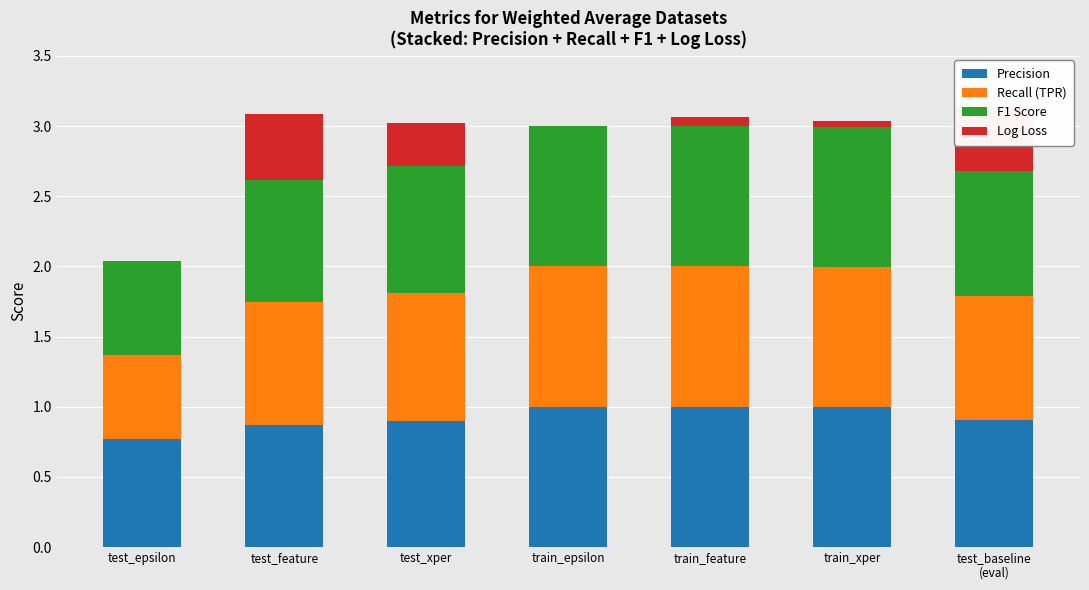

What is the total value across all series at test_xper?

3.0